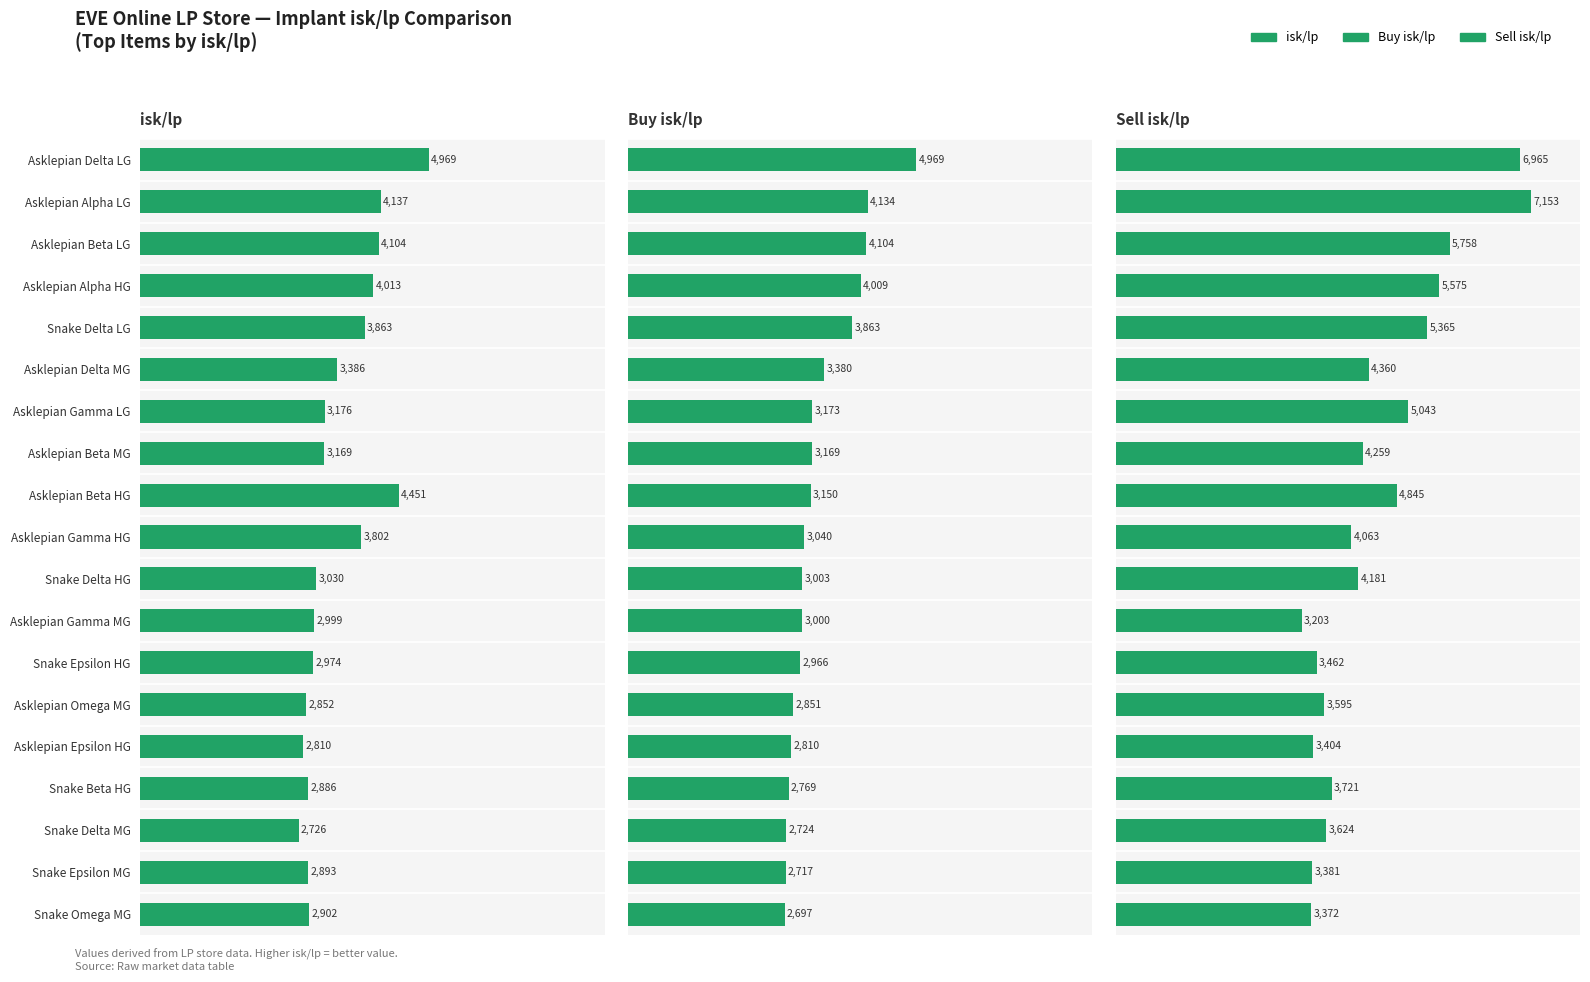

How many categories are shown in the chart?

19